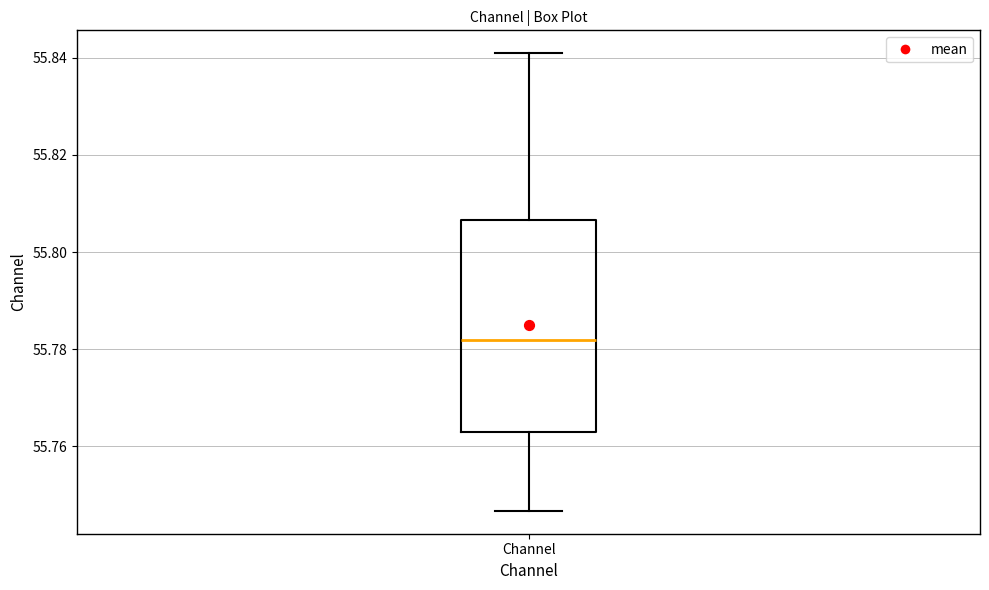

Where is the lower edge of the box for Channel on the y-axis? The values are not printed on the chart, so give them approximately, as read against the axis.

55.762